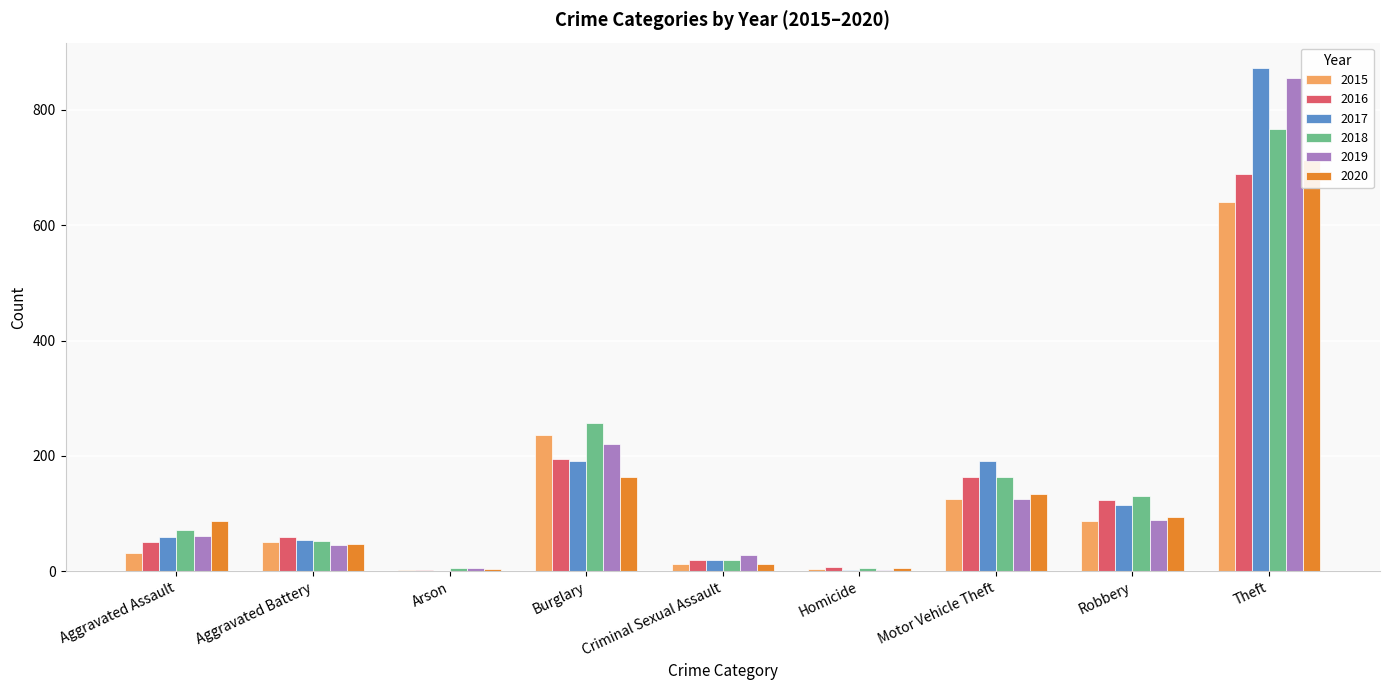

Does the chart contain stacked bars?

No